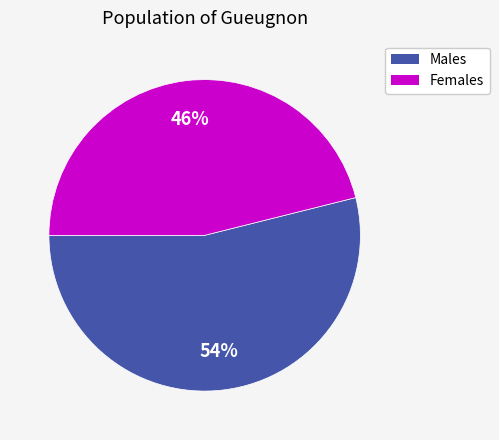

Which has a higher value, Males or Females?

Males